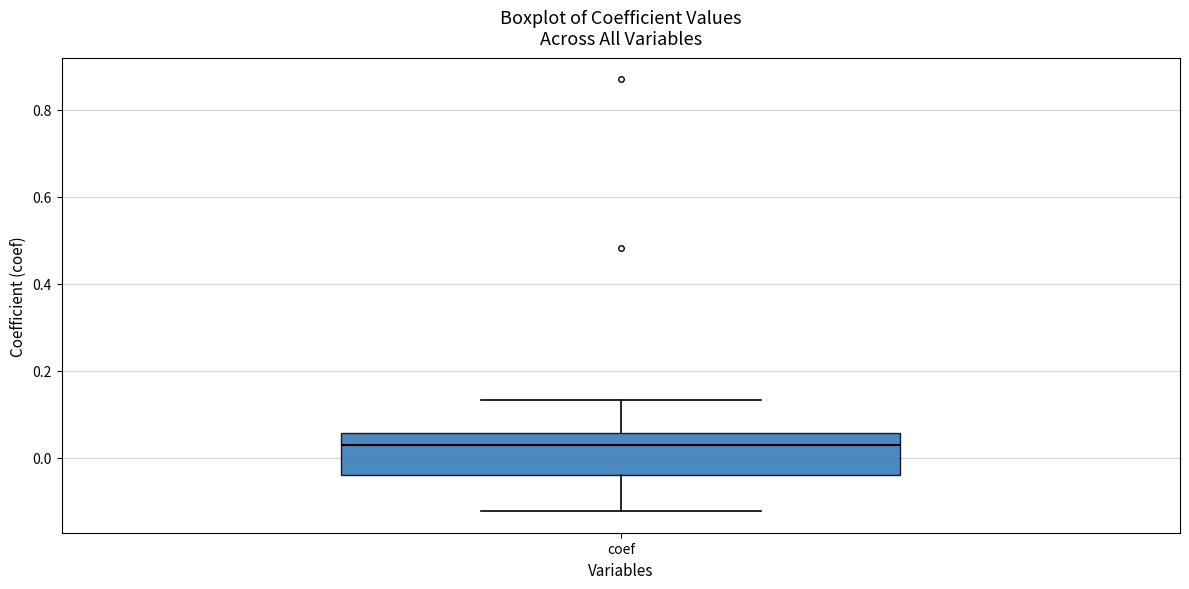

Transcribe this box plot: give where the median line is, the range the box spans, and where the two whiskers end, as read against the y-axis. The values are not printed on the chart, so give them approximately, as read against the axis.

median 0.02, box -0.04 to 0.06, whiskers -0.12 to 0.14